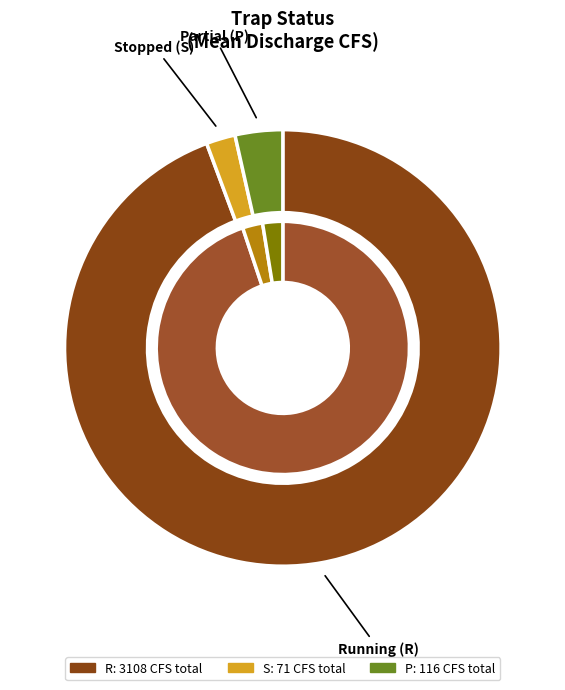

True or false: S accounts for 39% of the total.

False